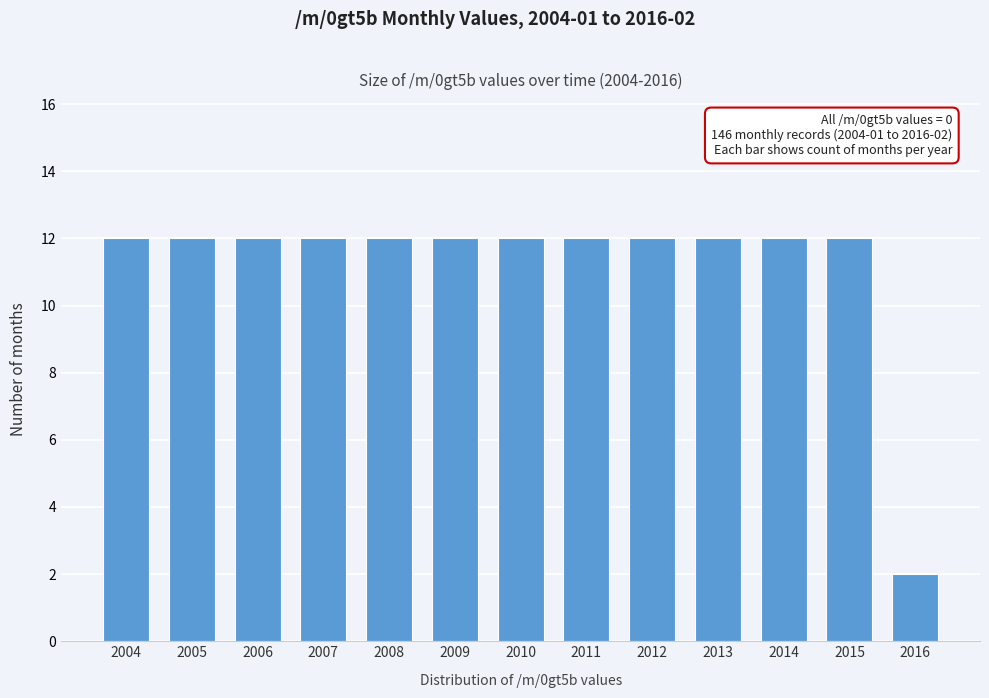

Reading right to left, list all the values displayed in this chart.

2016=2	2015=12	2014=12	2013=12	2012=12	2011=12	2010=12	2009=12	2008=12	2007=12	2006=12	2005=12	2004=12